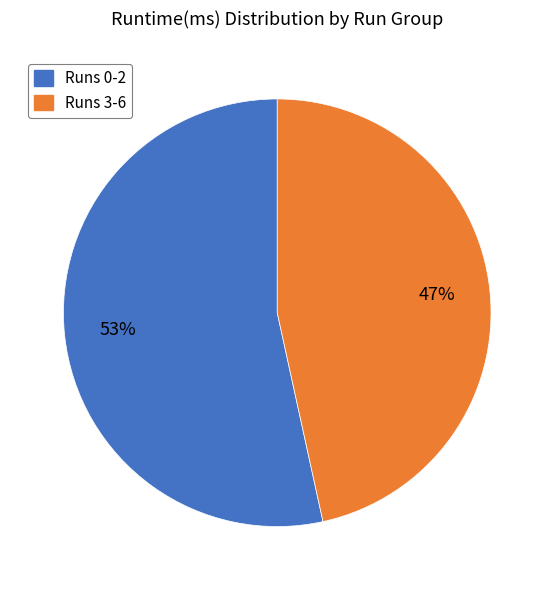

Count the number of slices in the pie.

2